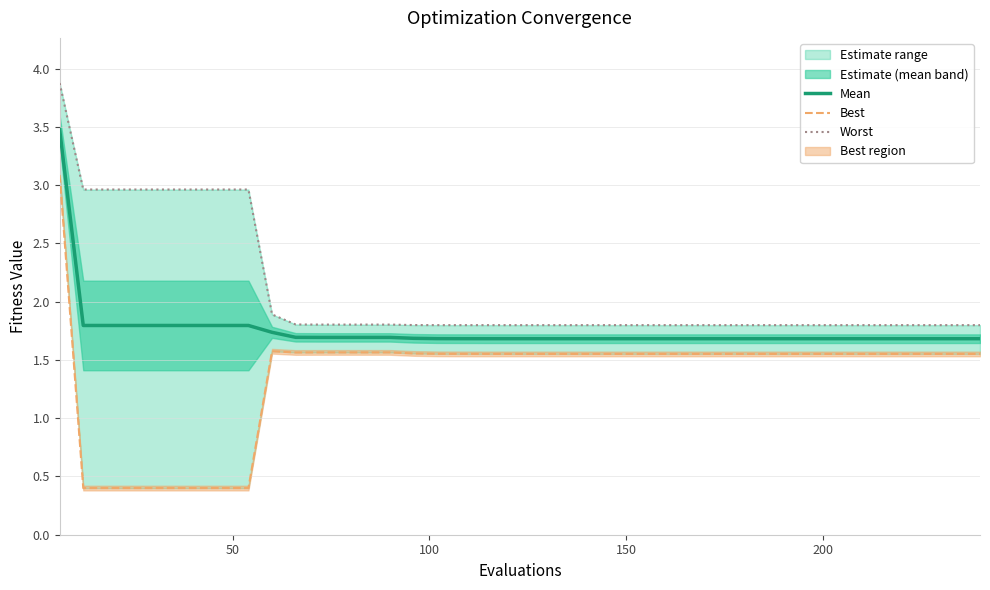

What is the value of the best point at the 10th from the left?

1.6